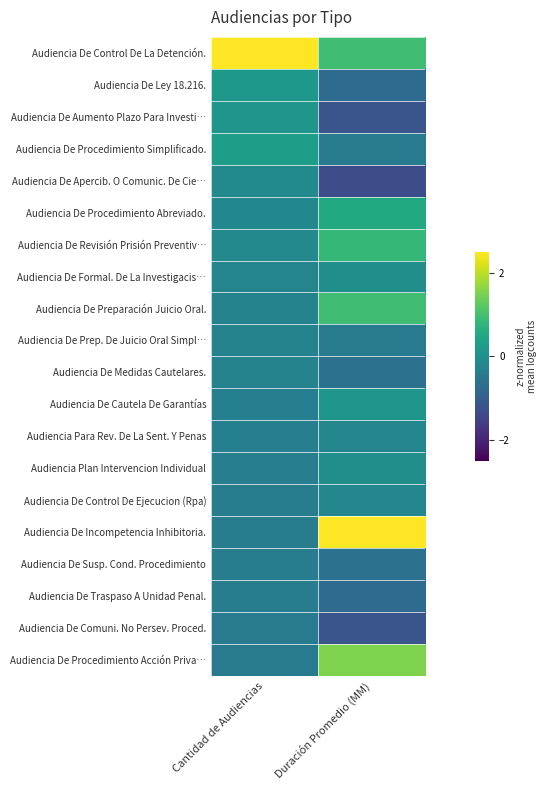

Which category has the lowest value across all series?

Duración Promedio (MM)